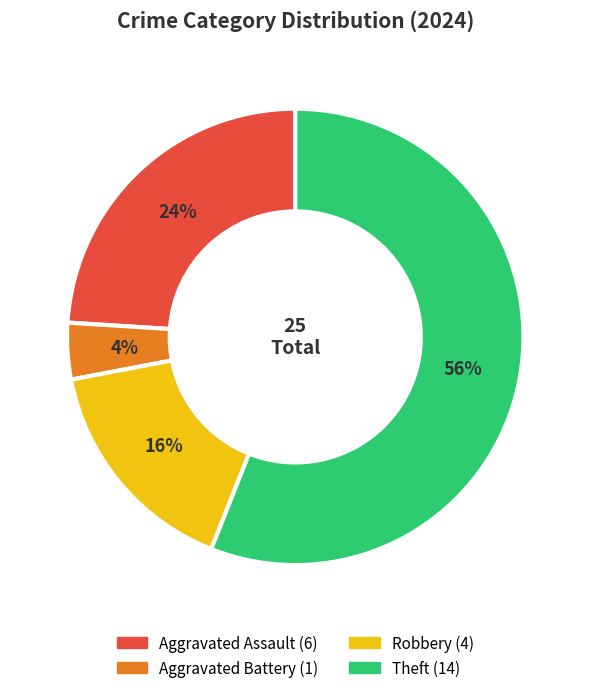

Approximately how many times larger is the value at Robbery compared to Aggravated Battery?

4.0